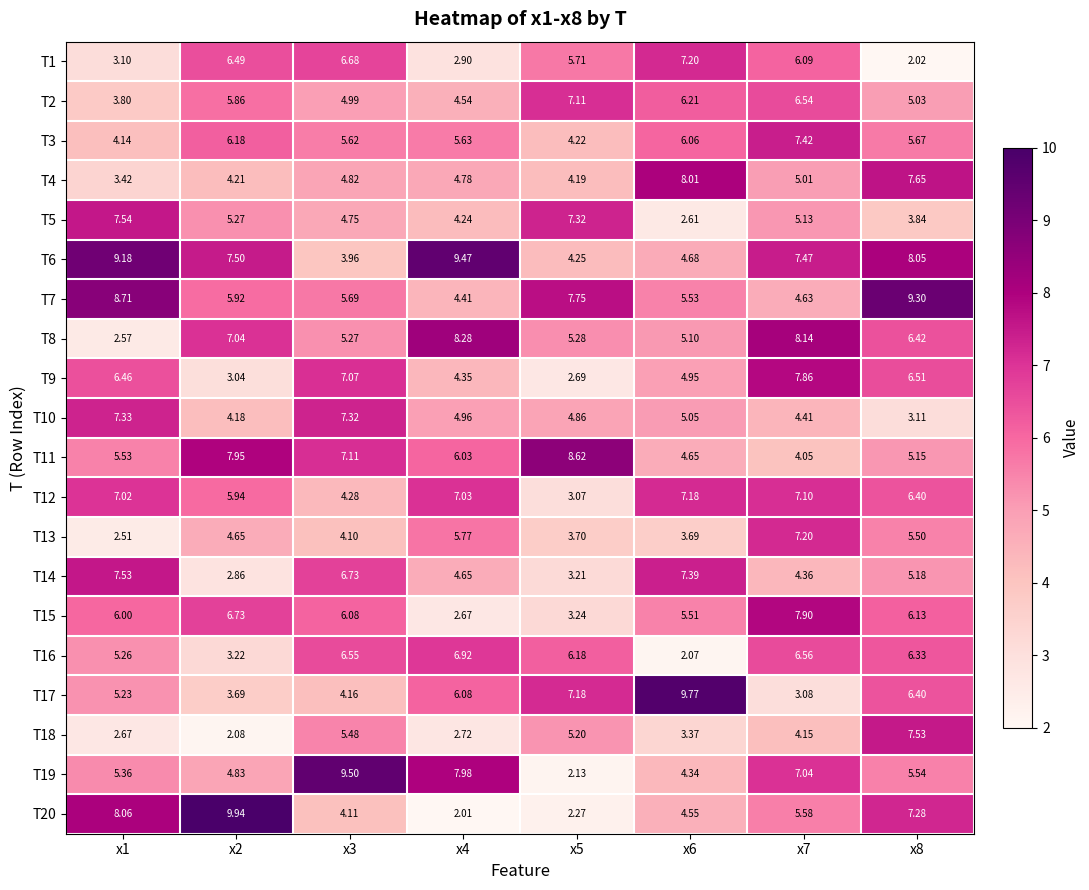

Is the value of T16 at x5 greater than the value of T10 at x1?

No